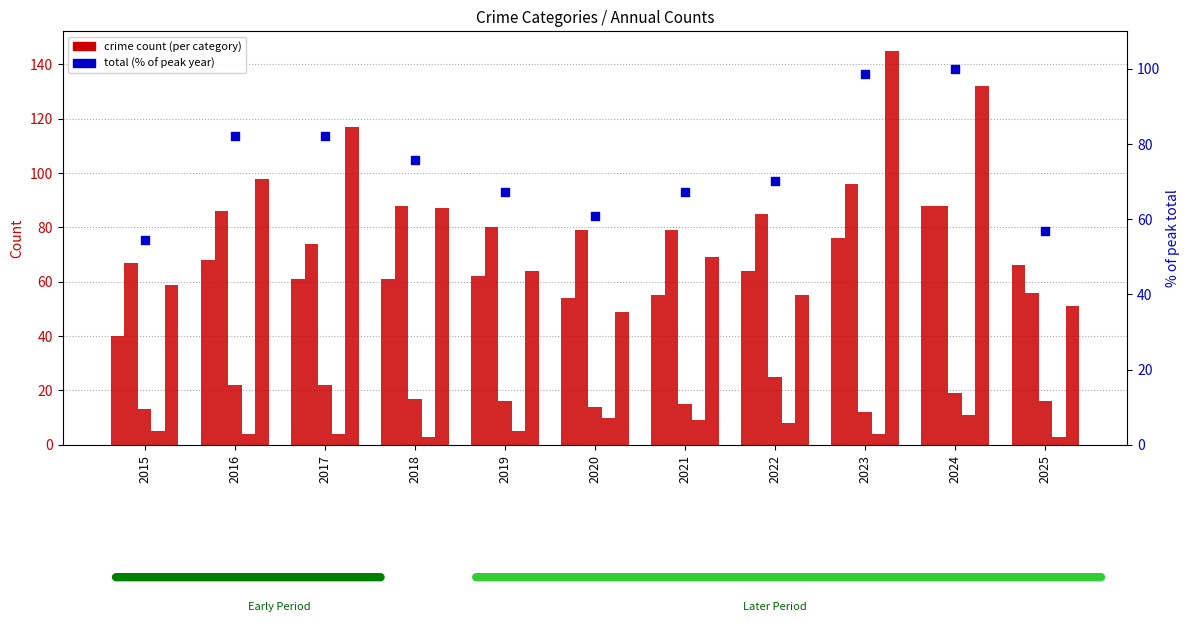

Which series has the widest spread of Y values?

Robbery